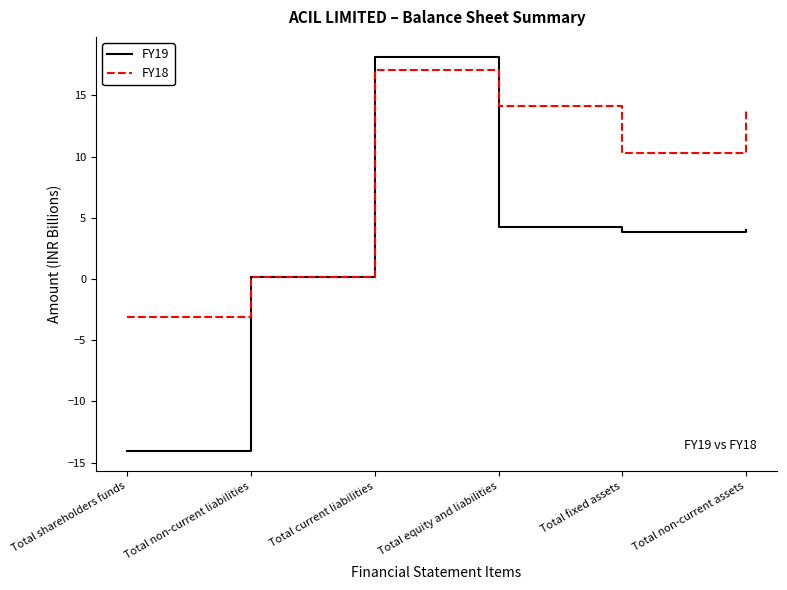

Reading left to right, what are all the values shown in this chart?

FY19: Total shareholders funds=-14.1	Total non-current liabilities=0.2	Total current liabilities=18.2	Total equity and liabilities=4.3	Total fixed assets=3.8	Total non-current assets=4.0
FY18: Total shareholders funds=-3.1	Total non-current liabilities=0.2	Total current liabilities=17.1	Total equity and liabilities=14.2	Total fixed assets=10.3	Total non-current assets=13.7